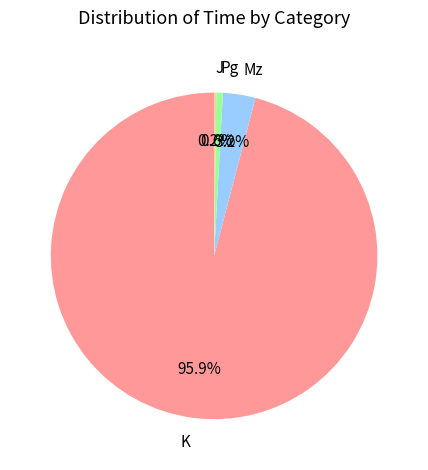

What is the largest slice in the pie chart?

K